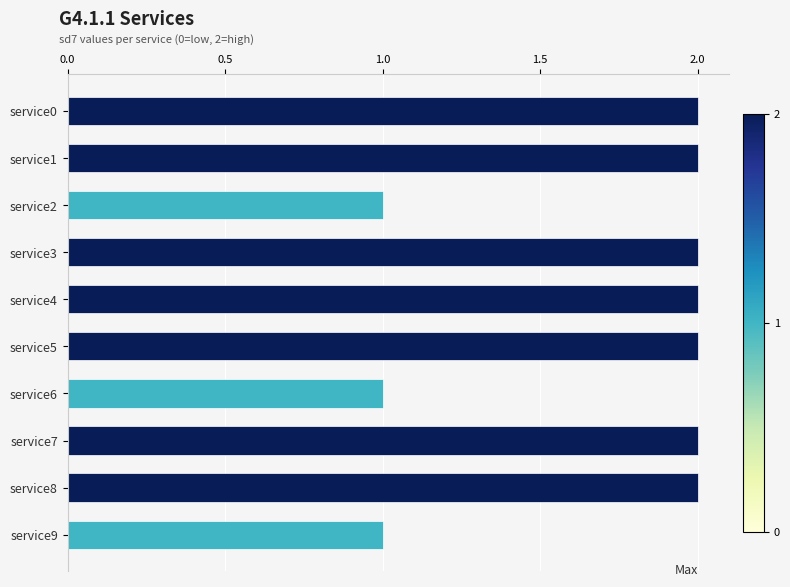

What is the value of the 6th bar from the top?

2